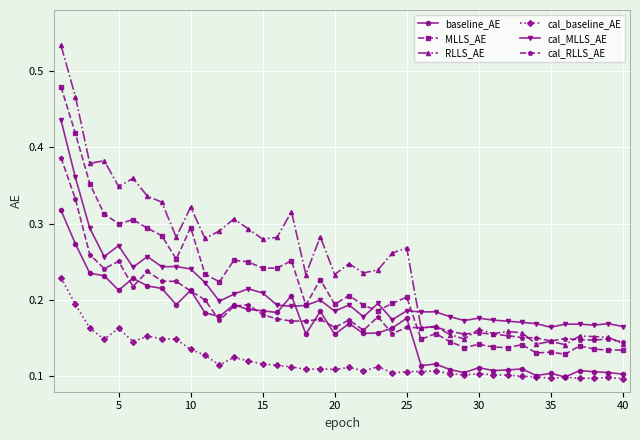

List the series in order of their peak value, lowest first.

cal_baseline_AE, baseline_AE, cal_RLLS_AE, cal_MLLS_AE, MLLS_AE, RLLS_AE